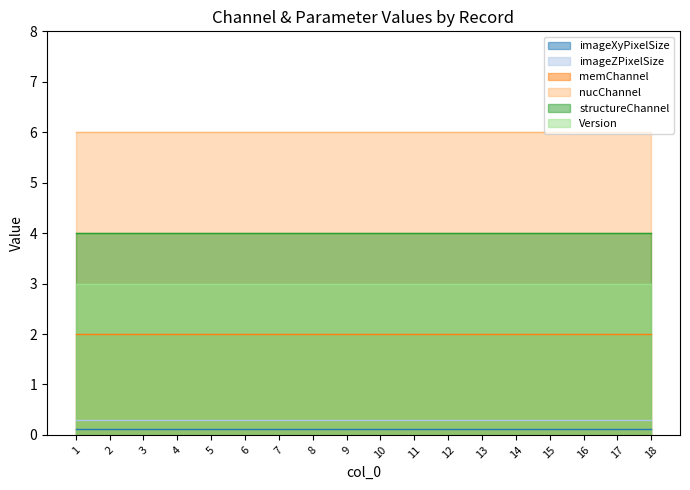

How many lines are shown in the chart?

6